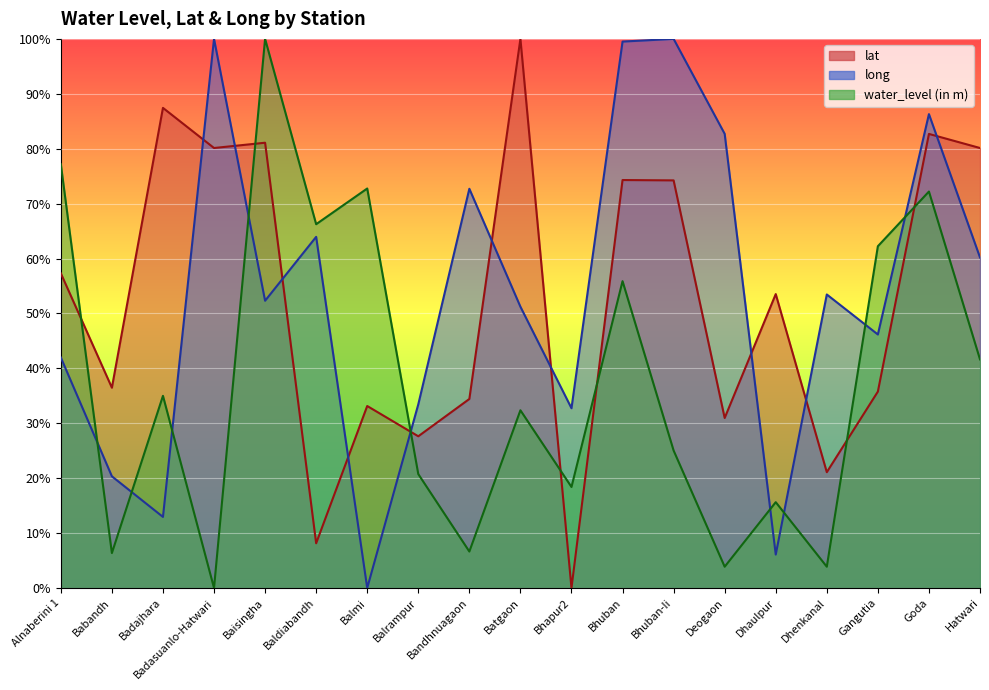

Where is the first local maximum for water_level (in m)?

Badajhara